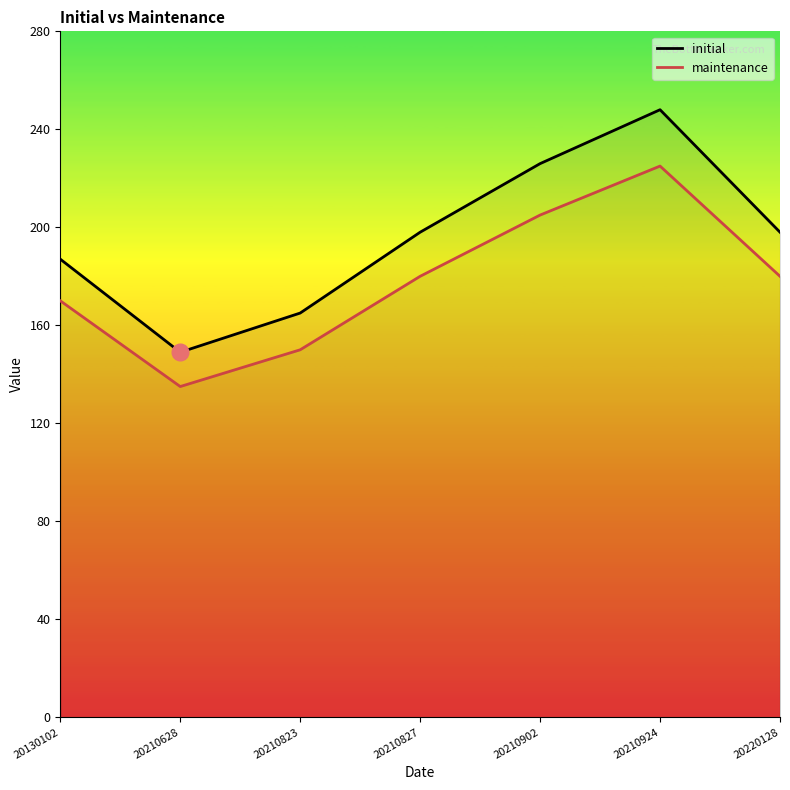

What is the difference between the second highest and second lowest values in the maintenance series?

55